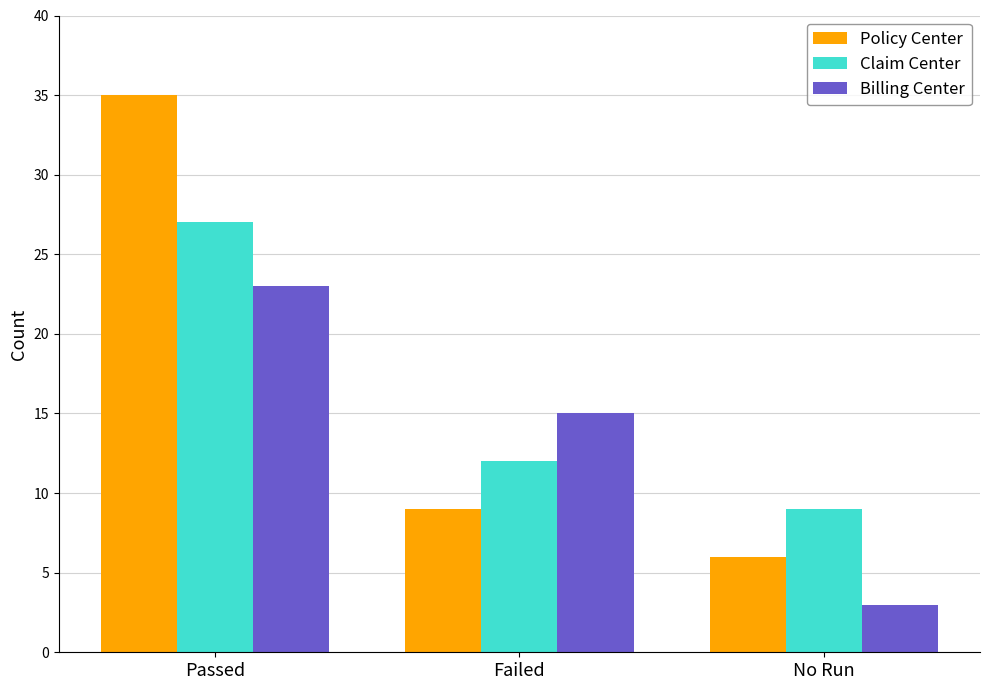

Count the number of categories in the chart.

3